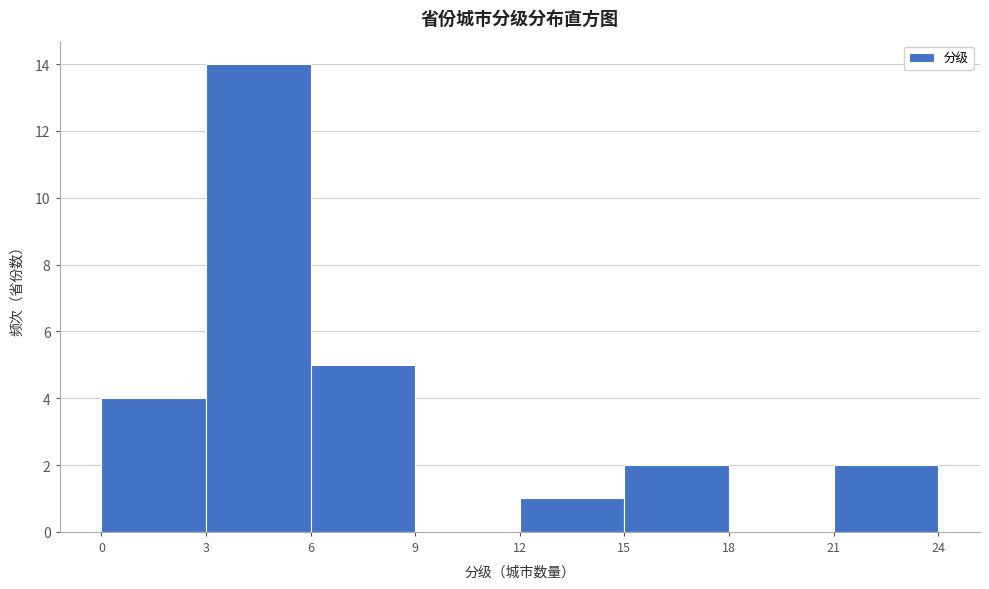

Which range on the x-axis has the tallest bar?

3 to 6